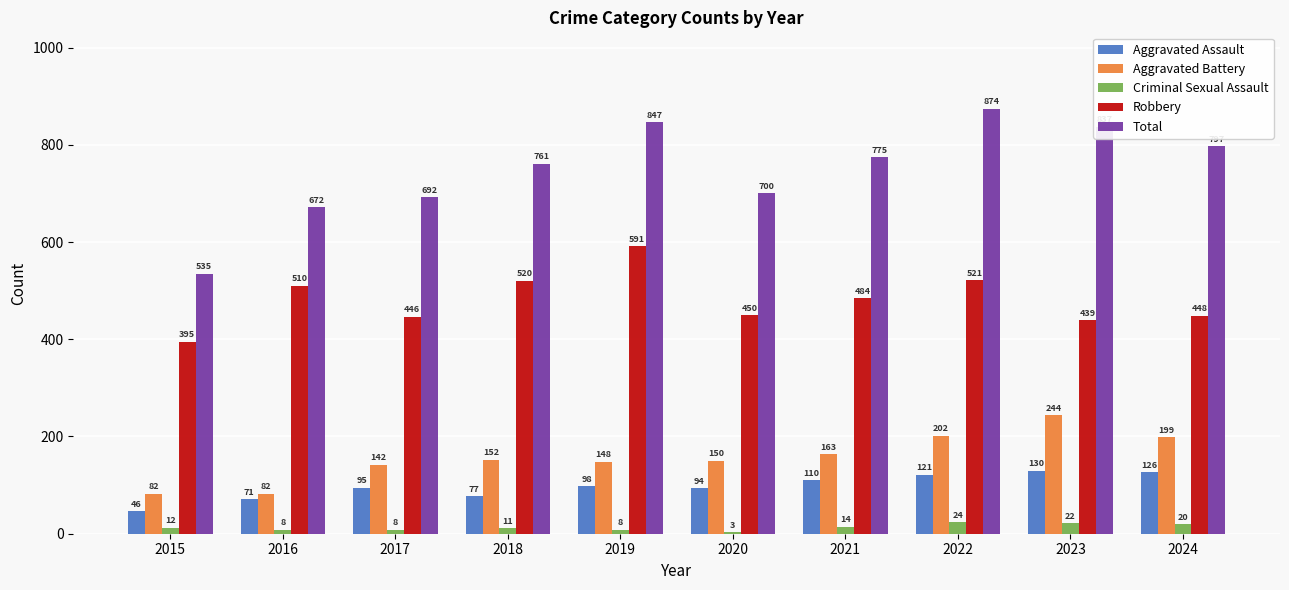

The Aggravated Battery series shows 163 at 2021. True or false?

True